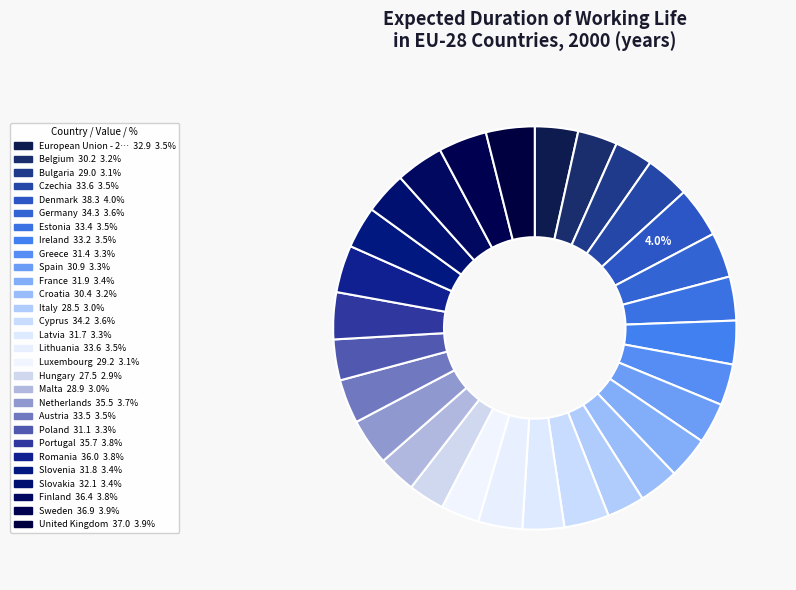

Count the number of slices in the pie.

29